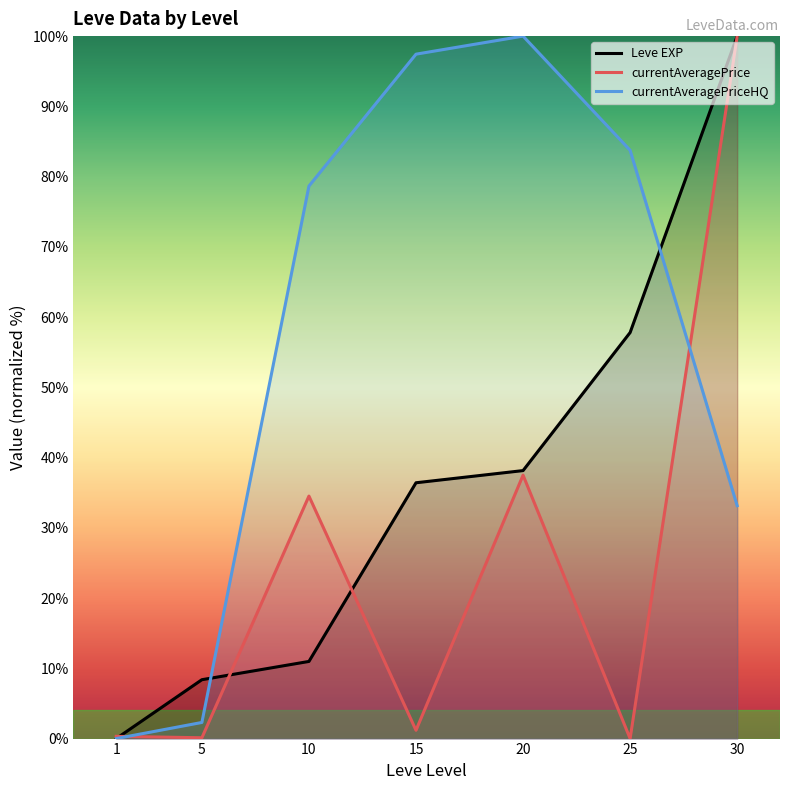

At which label is currentAveragePrice closest to 50?

20